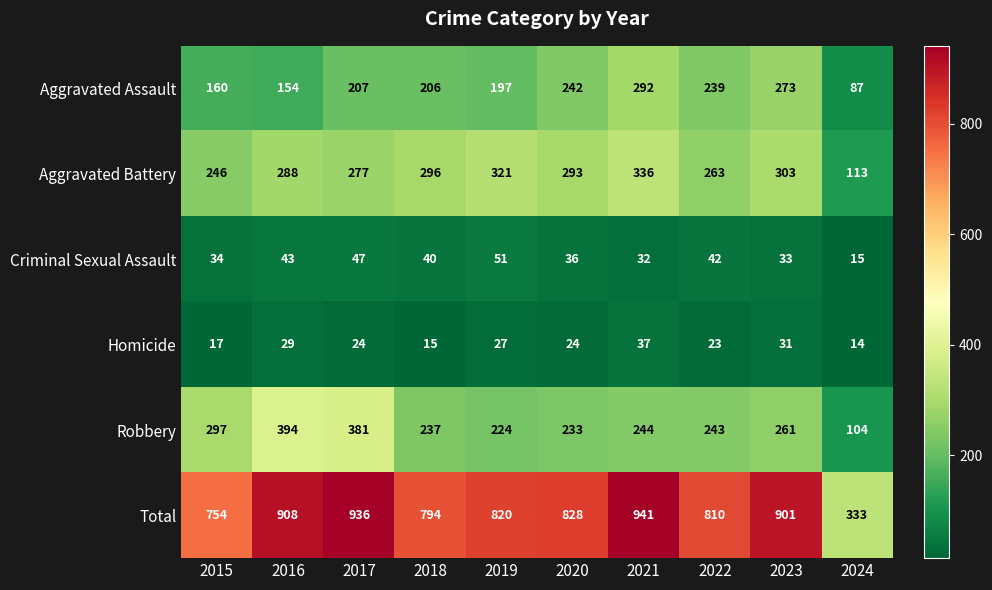

How many data points does each series have?

10